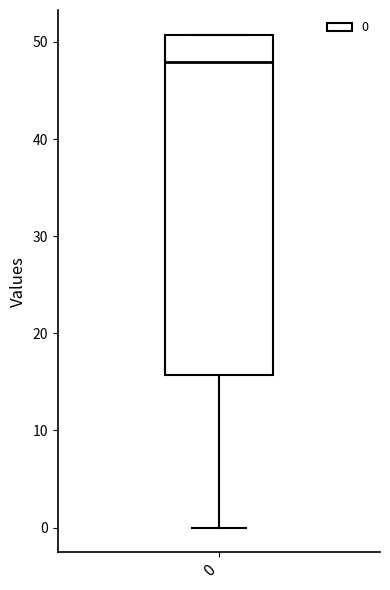

Transcribe this box plot: give where the median line is, the range the box spans, and where the two whiskers end, as read against the y-axis. The values are not printed on the chart, so give them approximately, as read against the axis.

median 48, box 16 to 51, whiskers 0 to 51